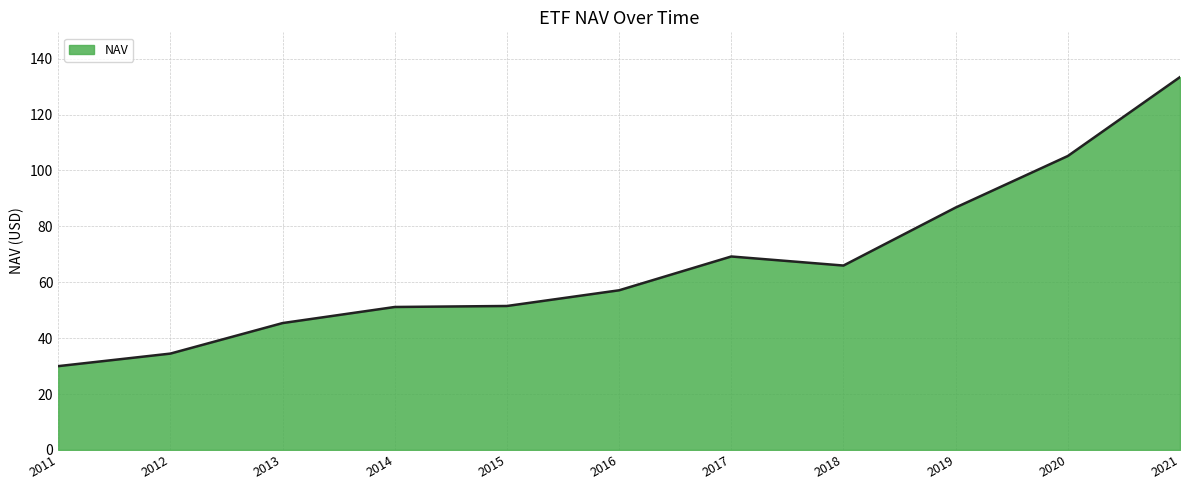

Does the chart display data point markers on the line(s)?

No